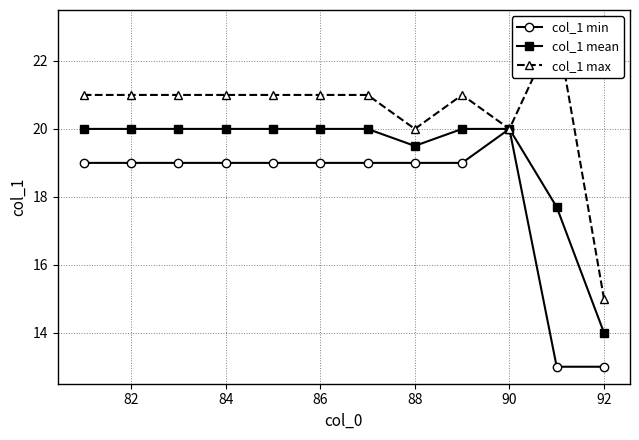

True or false: col_1 max has more than 1 interior local peaks.

True